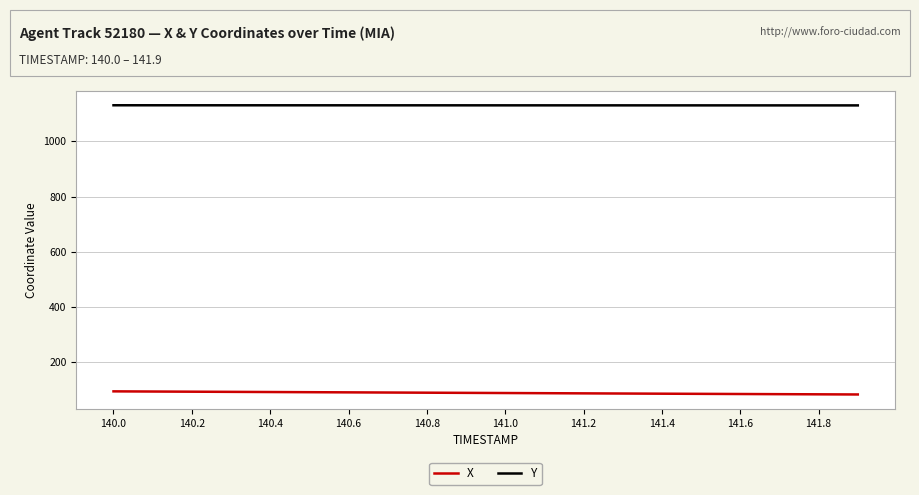

At how many categories does at least one series exceed 380?

20